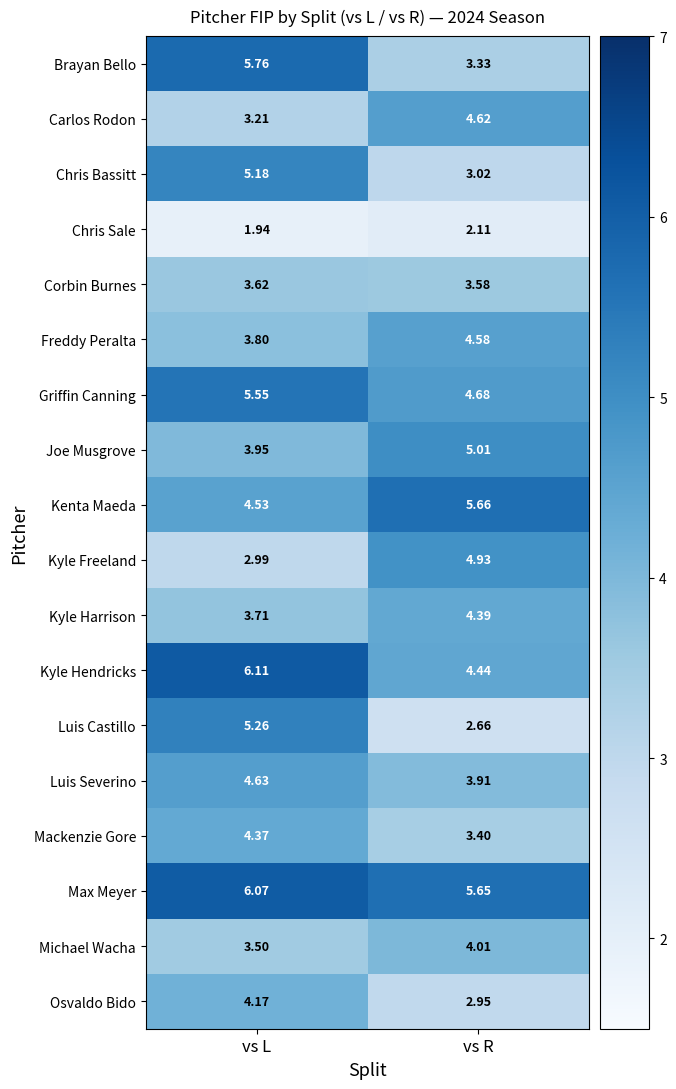

Where does the Osvaldo Bido series first go above 4?

vs L